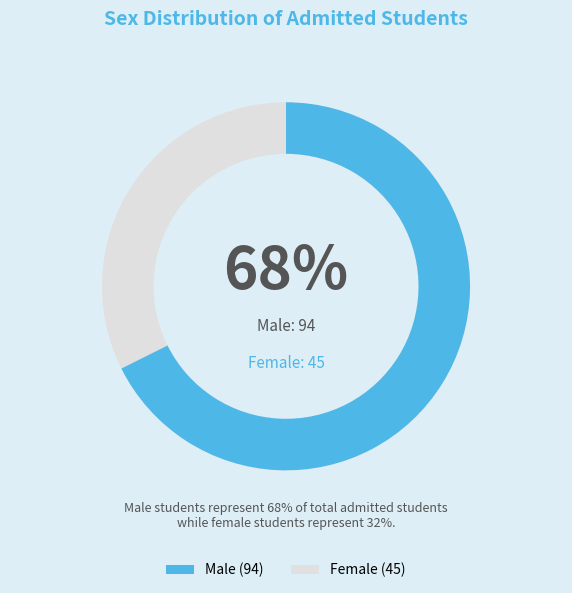

Does any single category account for the majority?

Yes